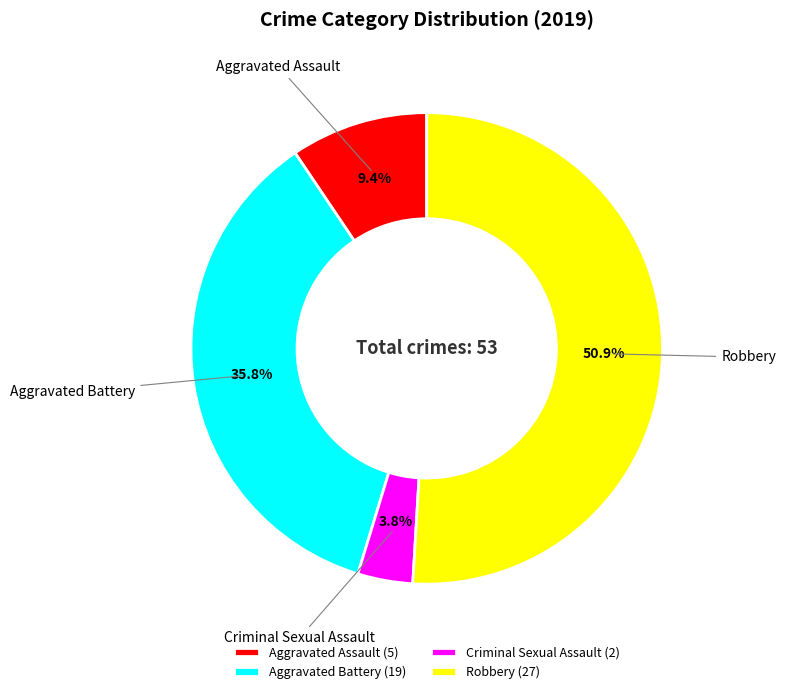

Which slice is the largest?

Robbery